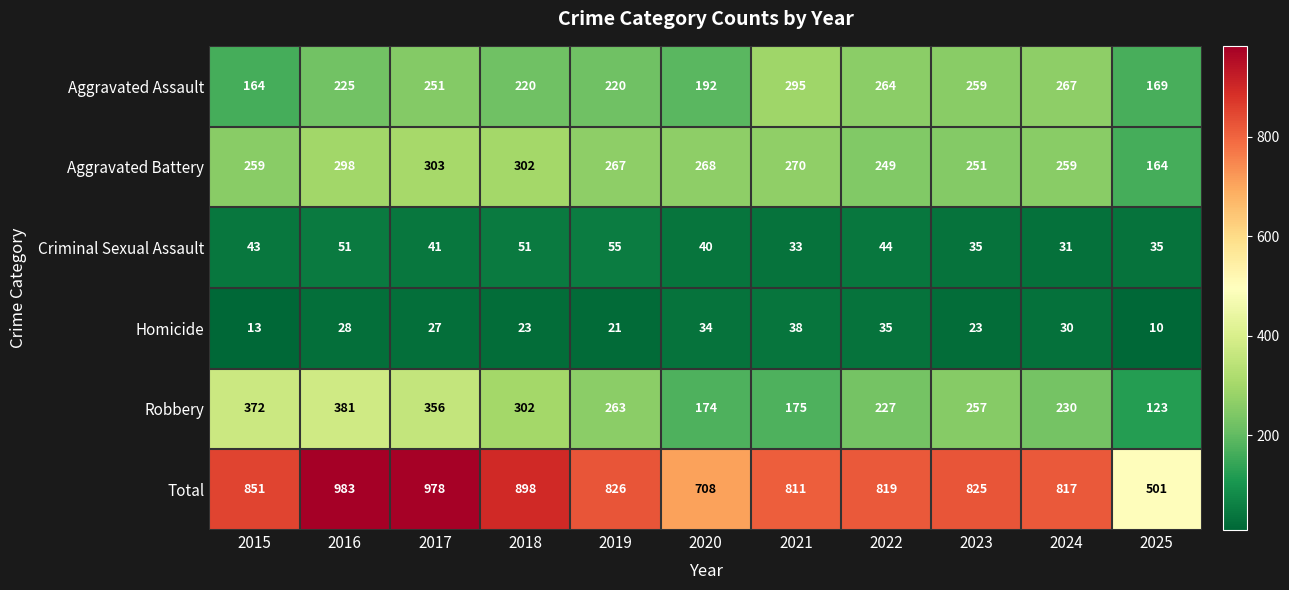

What is the total value across all series at 2024?

1634